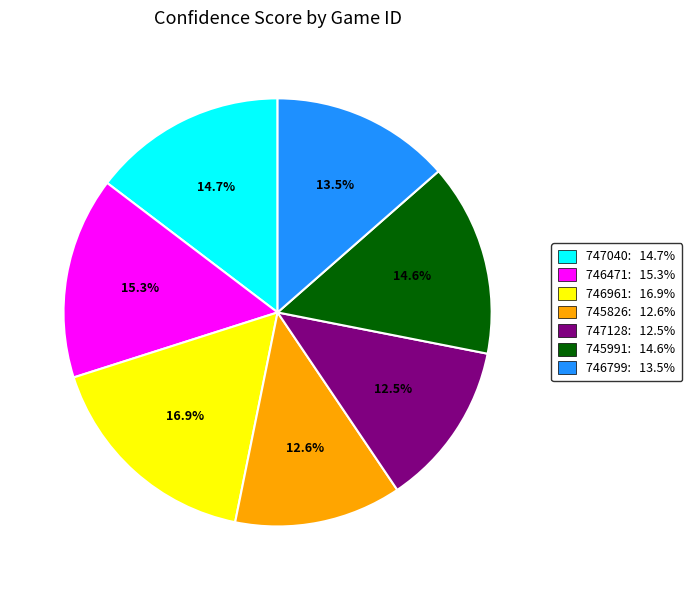

Which slice is the largest?

746961